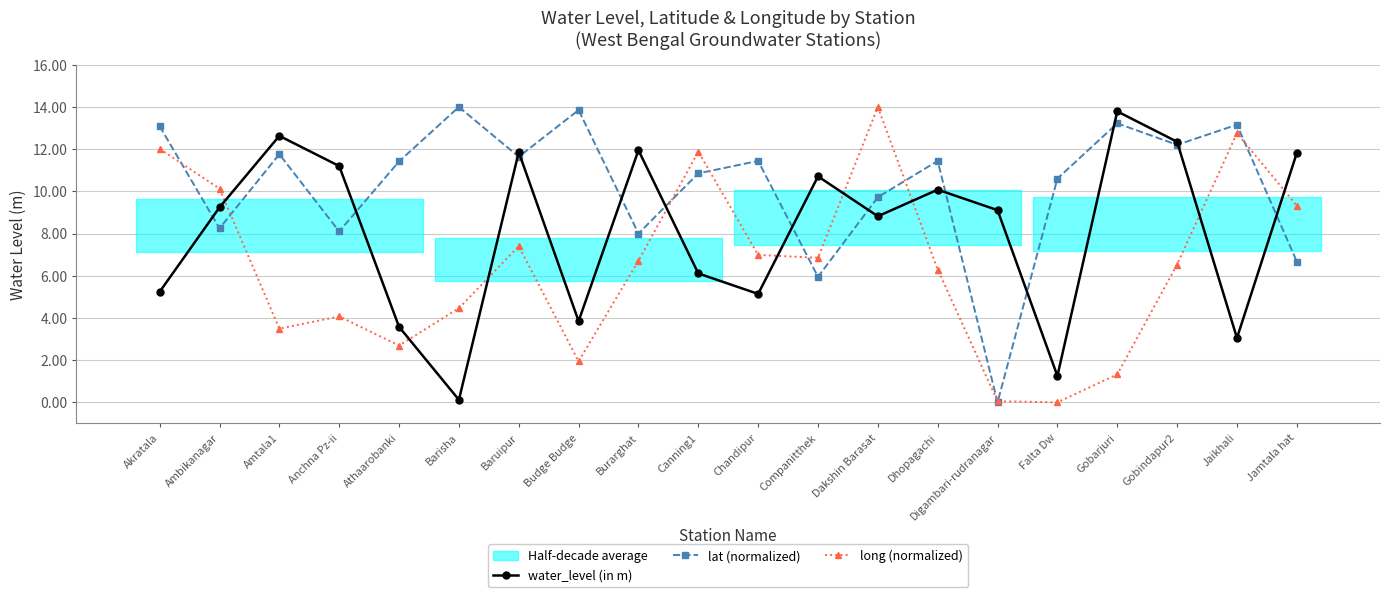

Which has a higher value, Chandipur or Falta Dw?

Chandipur